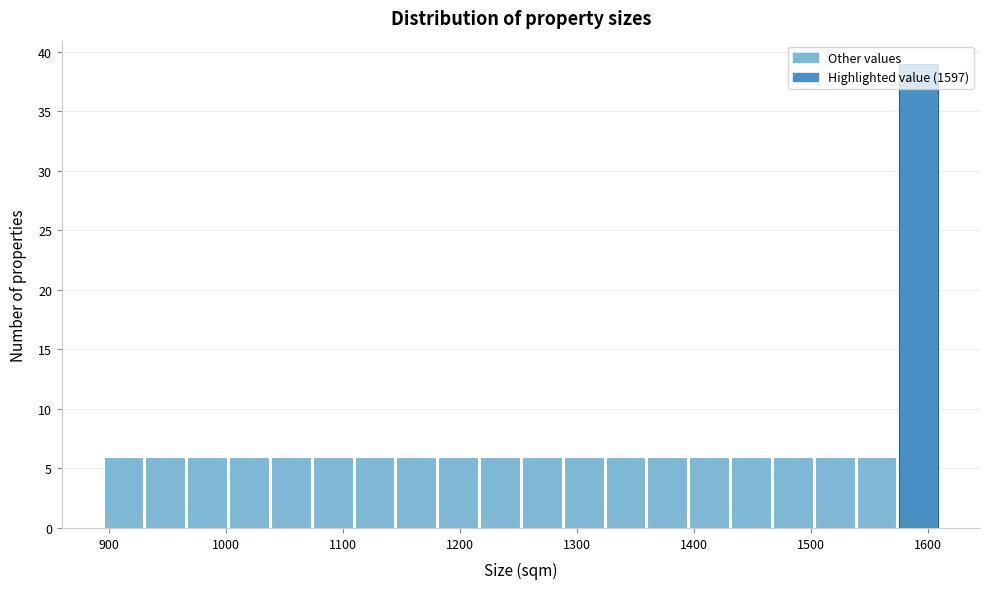

Read against the x-axis, roughly where is the centre of the tallest bar?

1590